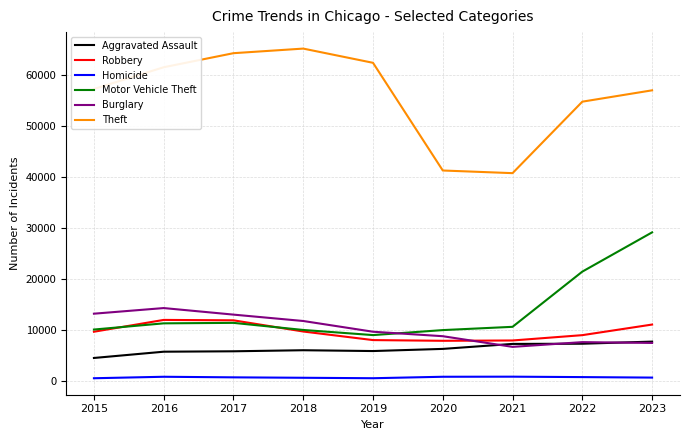

What is the difference between the highest and lowest values at 2022?

54136